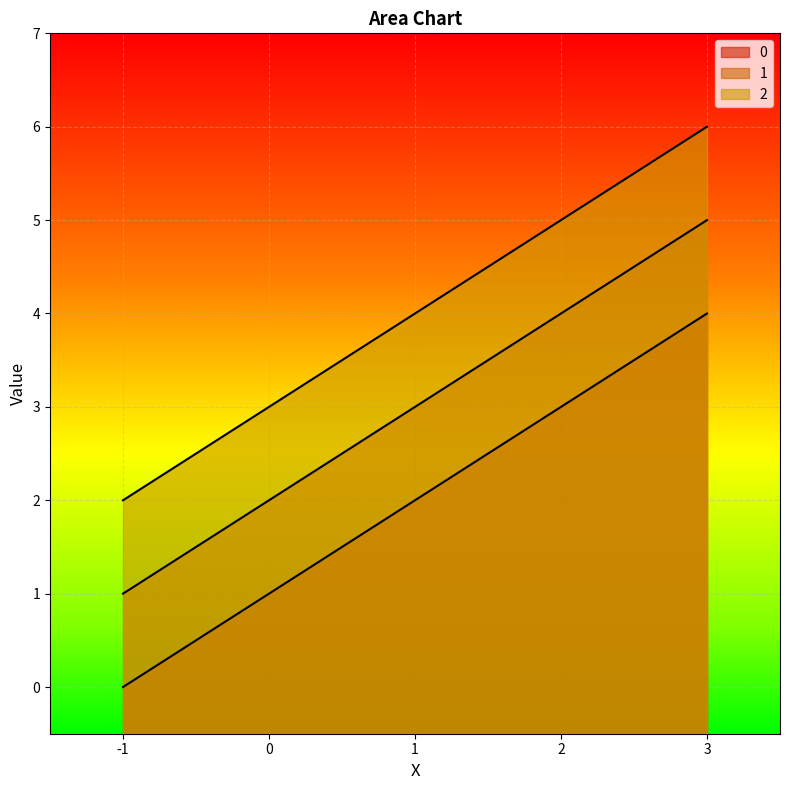

True or false: 2 and 1 intersect in this chart.

False